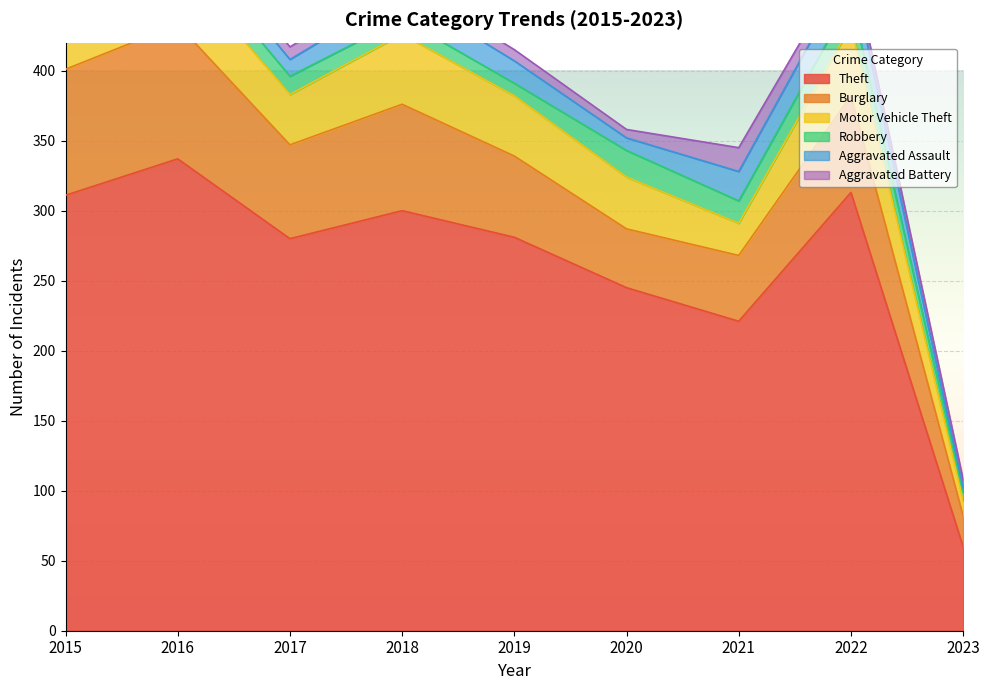

What is the sum of the Burglary values at 2023 and 2021?

69